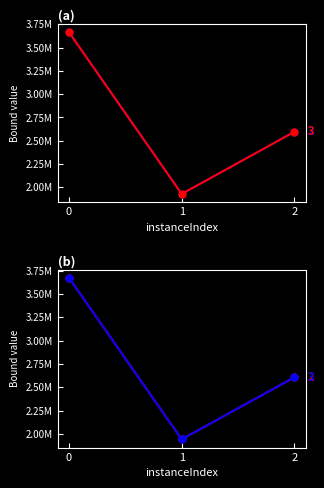

Between 0 and 1, which series saw the biggest shift?

disjunctiveDualBound